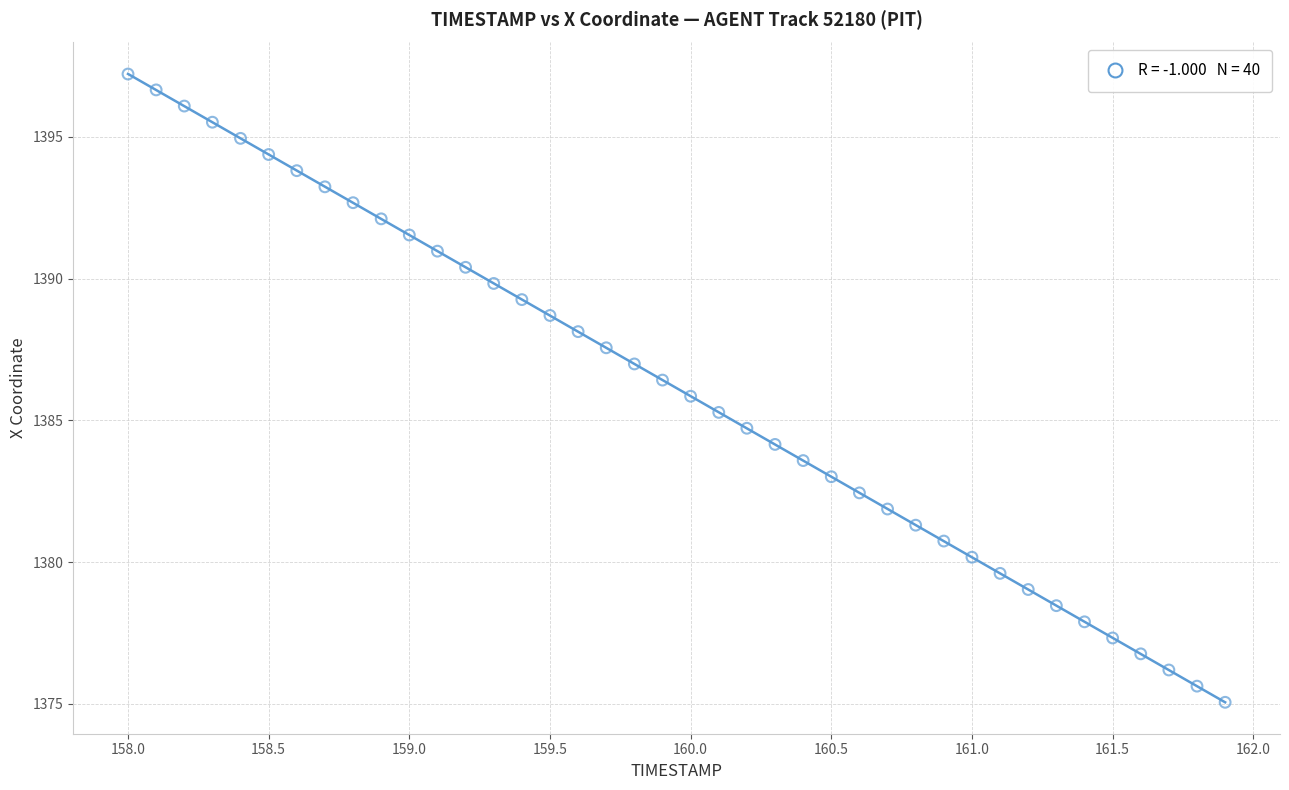

What is the range of X values (max minus min)?

3.9